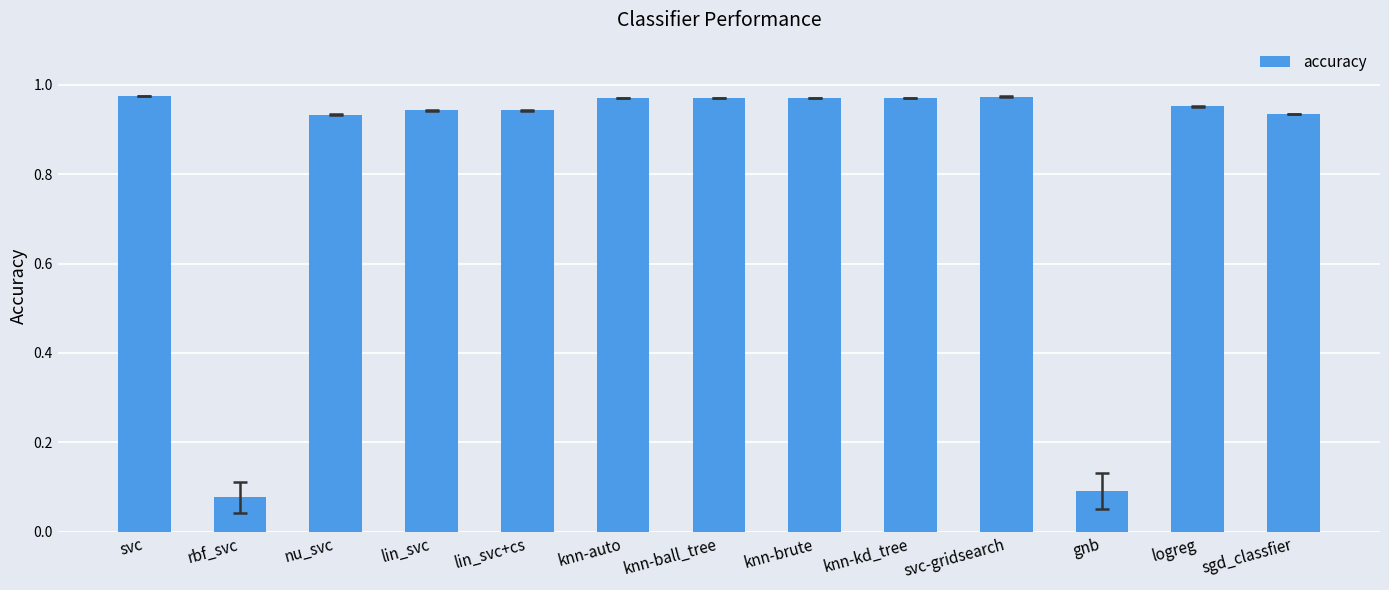

What is the label of the 12th bar from the right?

rbf_svc